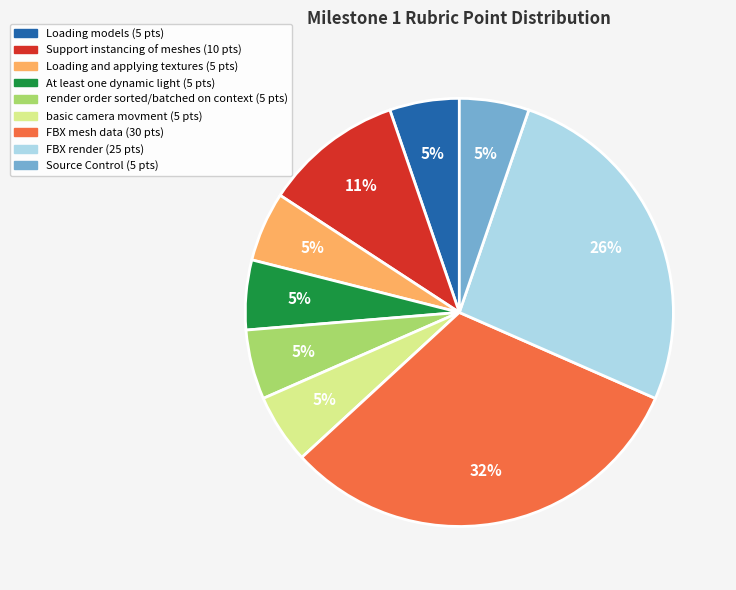

Do FBX render and render order sorted/batched on context together represent more than half of the pie?

No